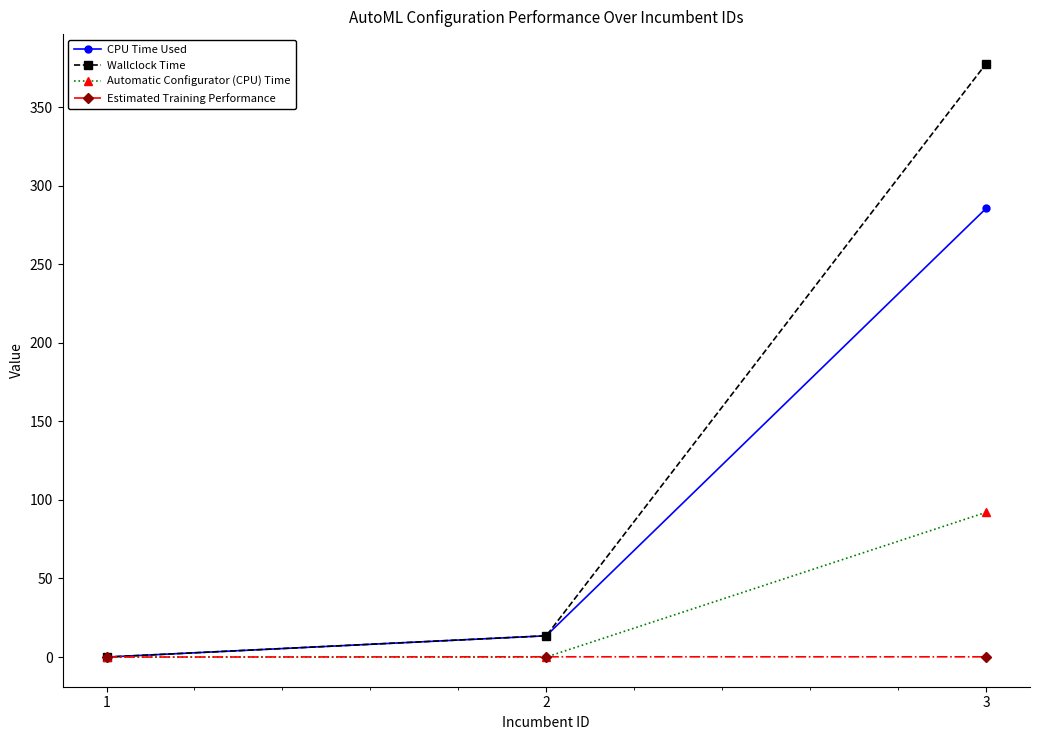

What is the maximum value shown in the chart?

377.6